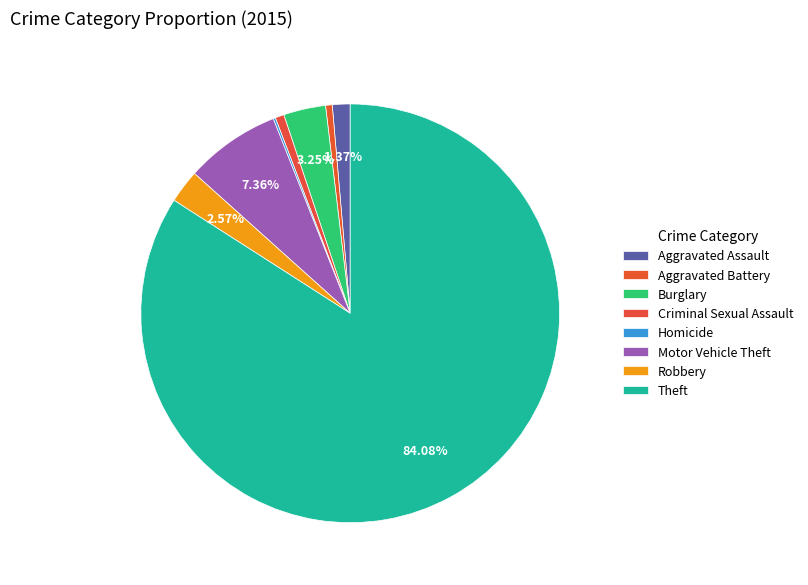

To the nearest percent, what is the difference between the largest and smallest slice percentages?

84%